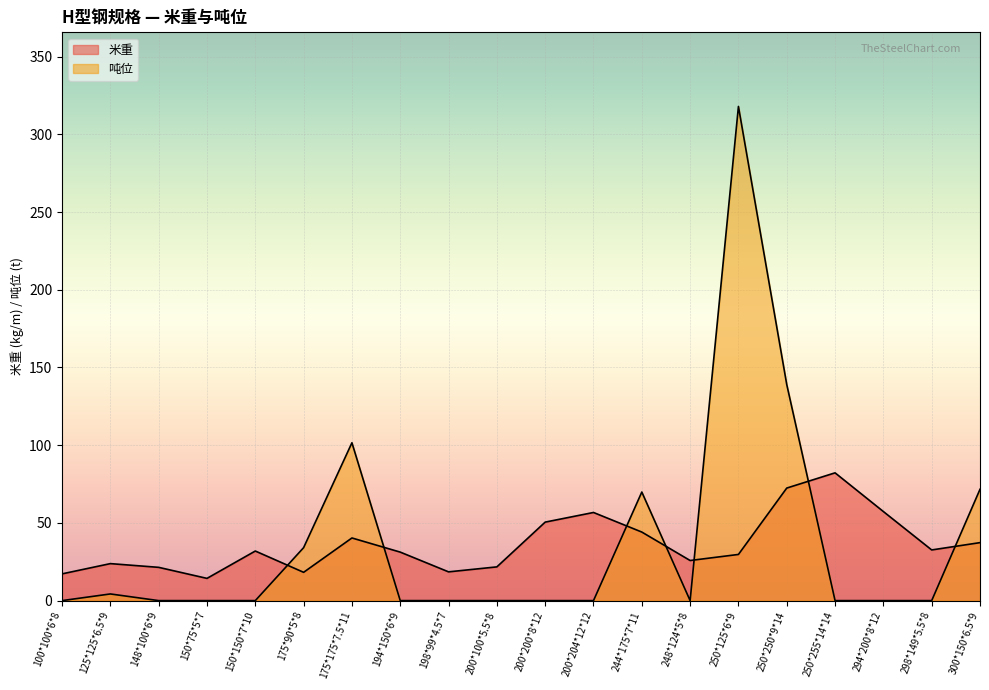

At which category is the sum across all series the highest?

250*125*6*9